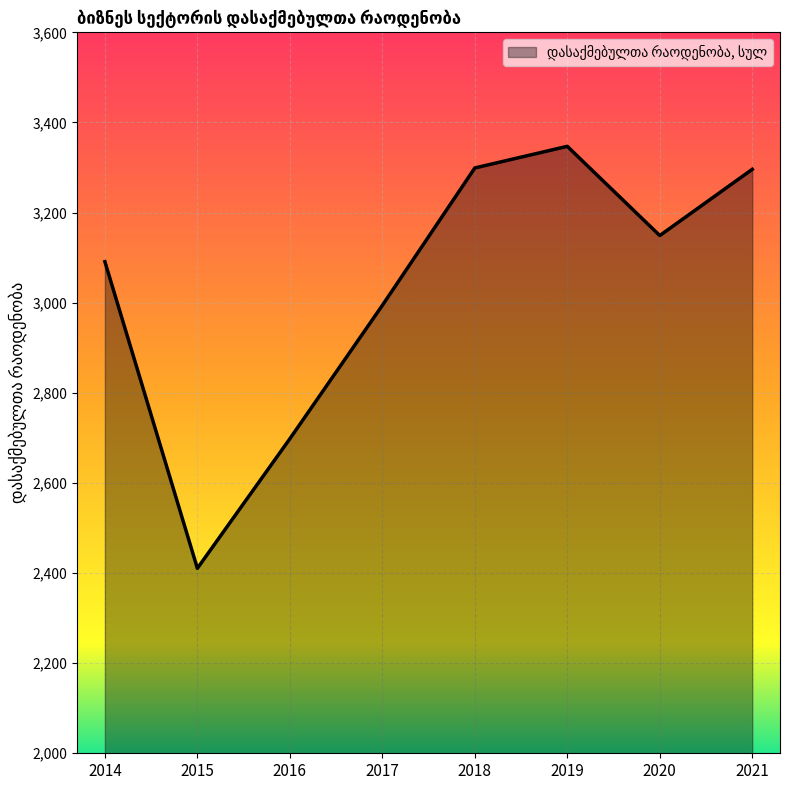

What is the average value?

3035.6